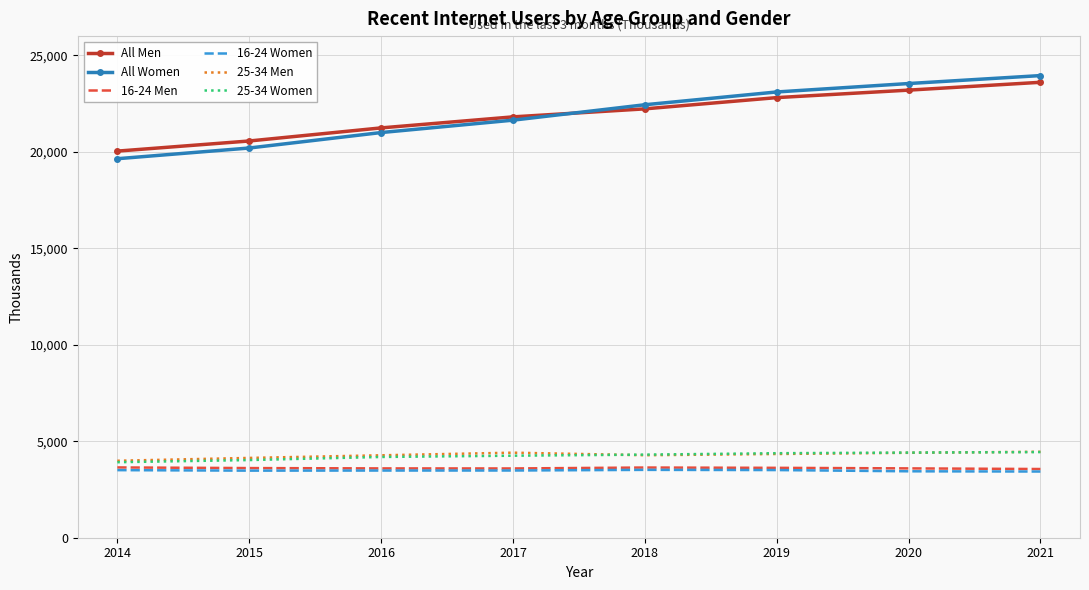

What is the sum of the 16-24 Women values at 2016 and 2020?

6925